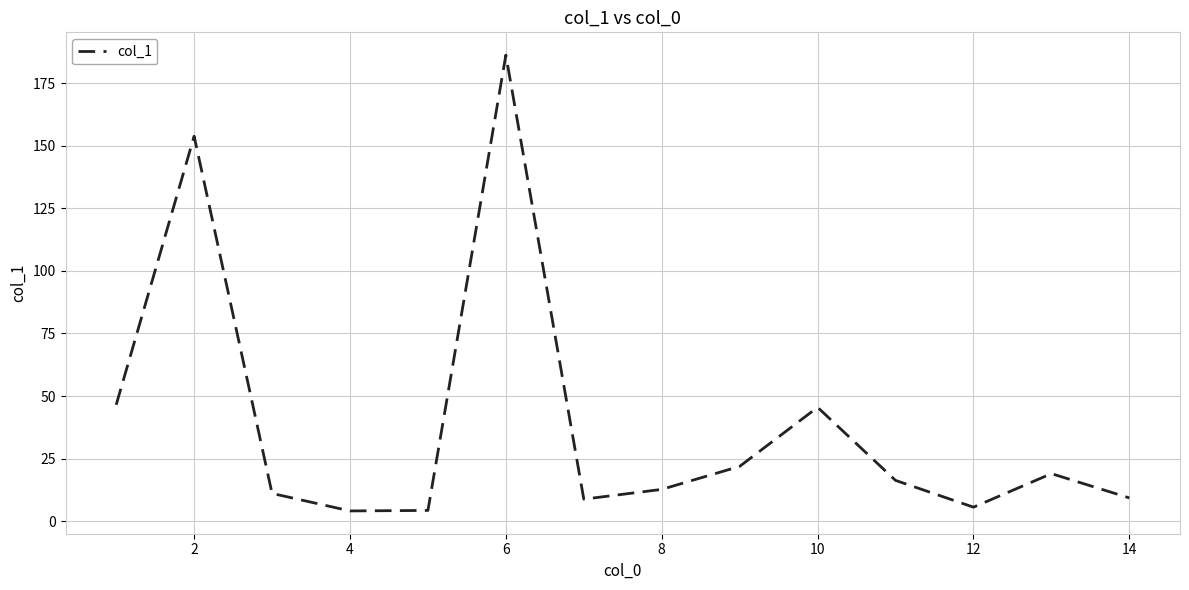

What is the difference between the maximum and second lowest values?

181.9